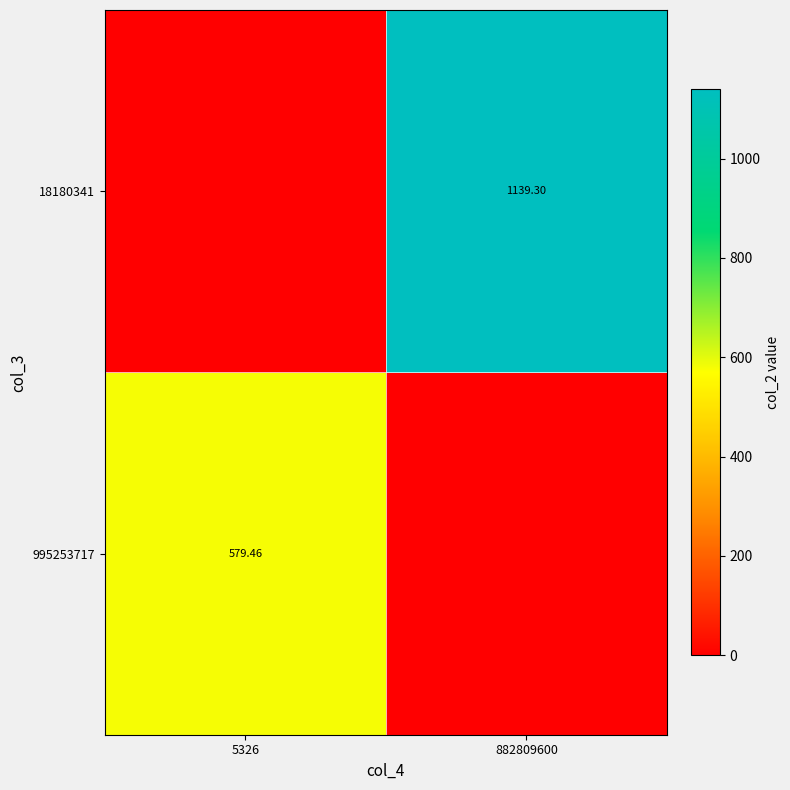

Is the value of 995253717 at 5326 greater than the value of 18180341 at 882809600?

No